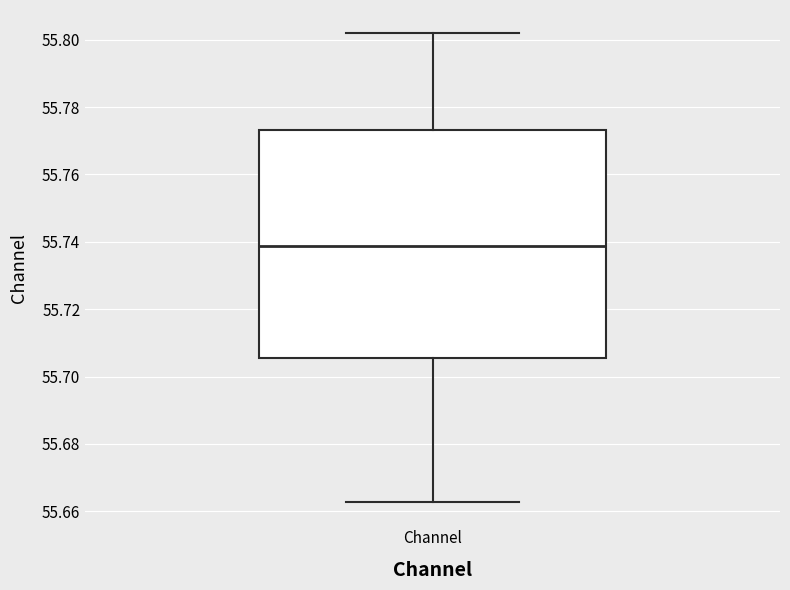

Read this box plot against the y-axis: the position of the median line, the range covered by the box, and the ends of both whiskers. The values are not printed on the chart, so give them approximately, as read against the axis.

median 55.738, box 55.706 to 55.774, whiskers 55.662 to 55.802